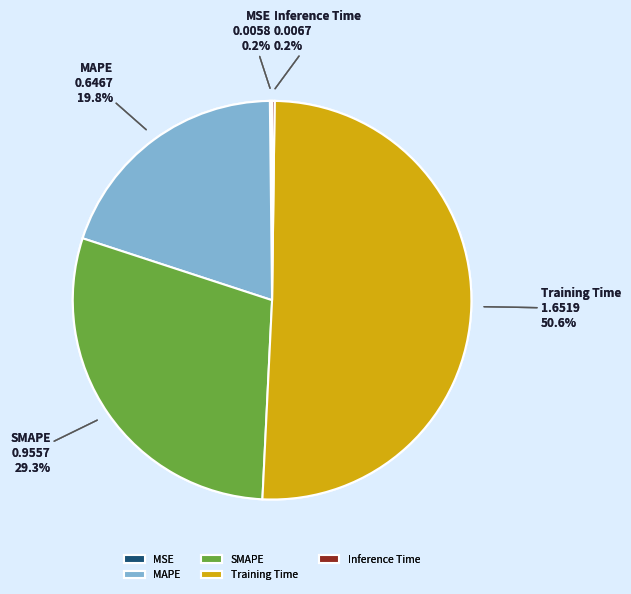

To the nearest percent, what is the combined percentage of SMAPE and Training Time?

80%